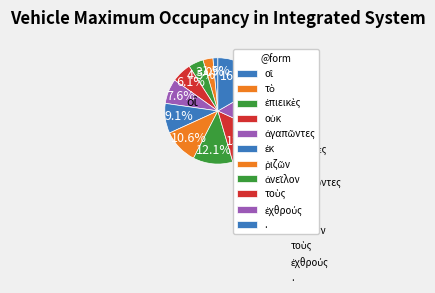

Is ἀνεῖλον the majority of the pie?

No